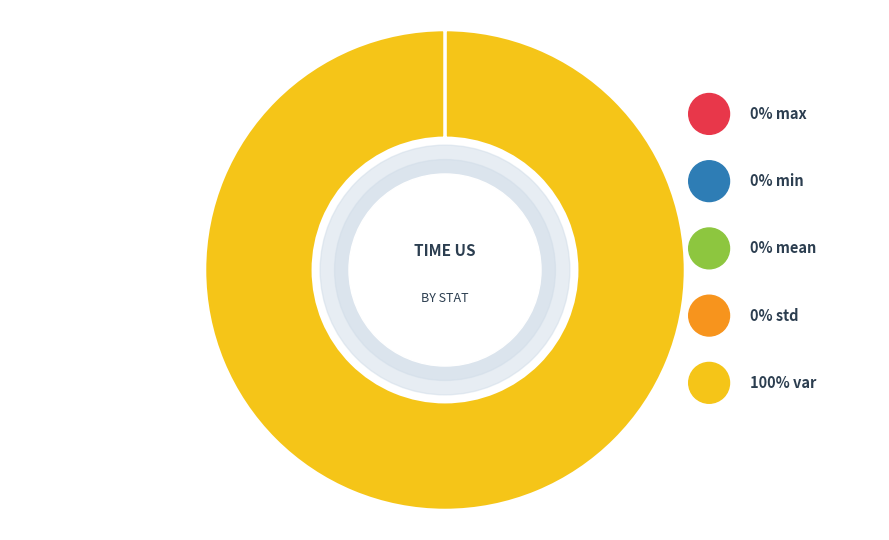

Do max and std together represent more than half of the pie?

No